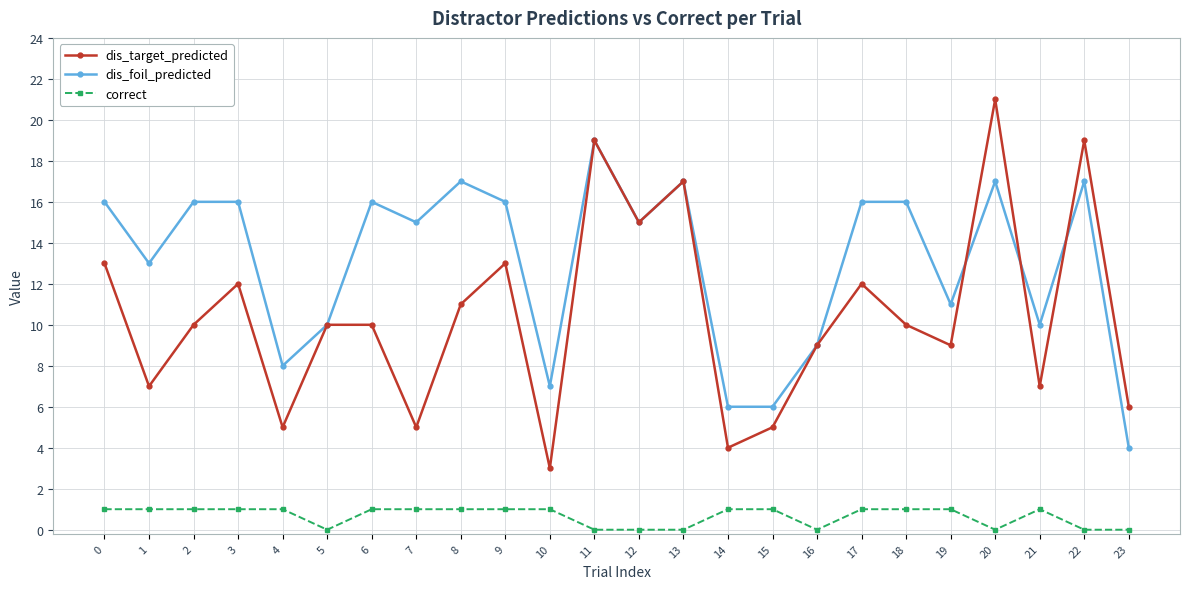

Which series has the largest total across all categories?

dis_foil_predicted